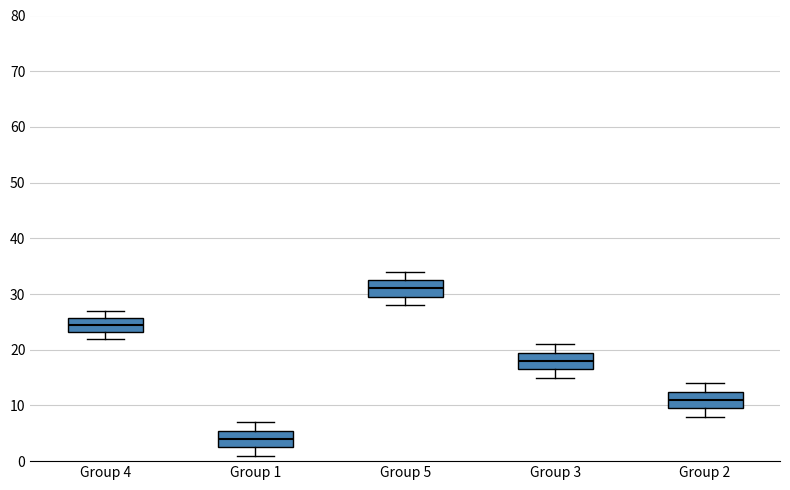

Which box has the lowest median line?

Group 1